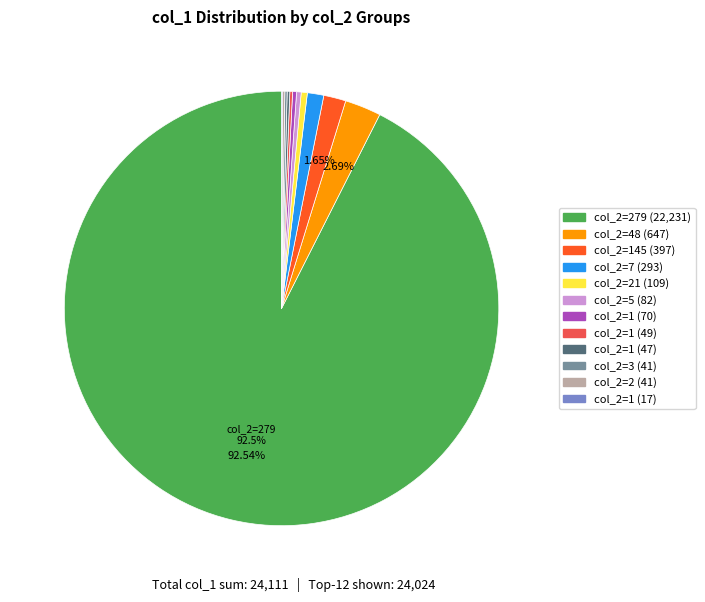

Is there any slice that represents more than half of the pie?

Yes